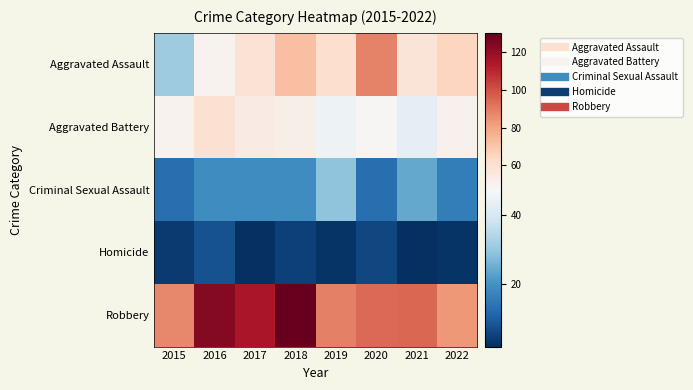

What is the difference between the highest and lowest values at 2021?

93